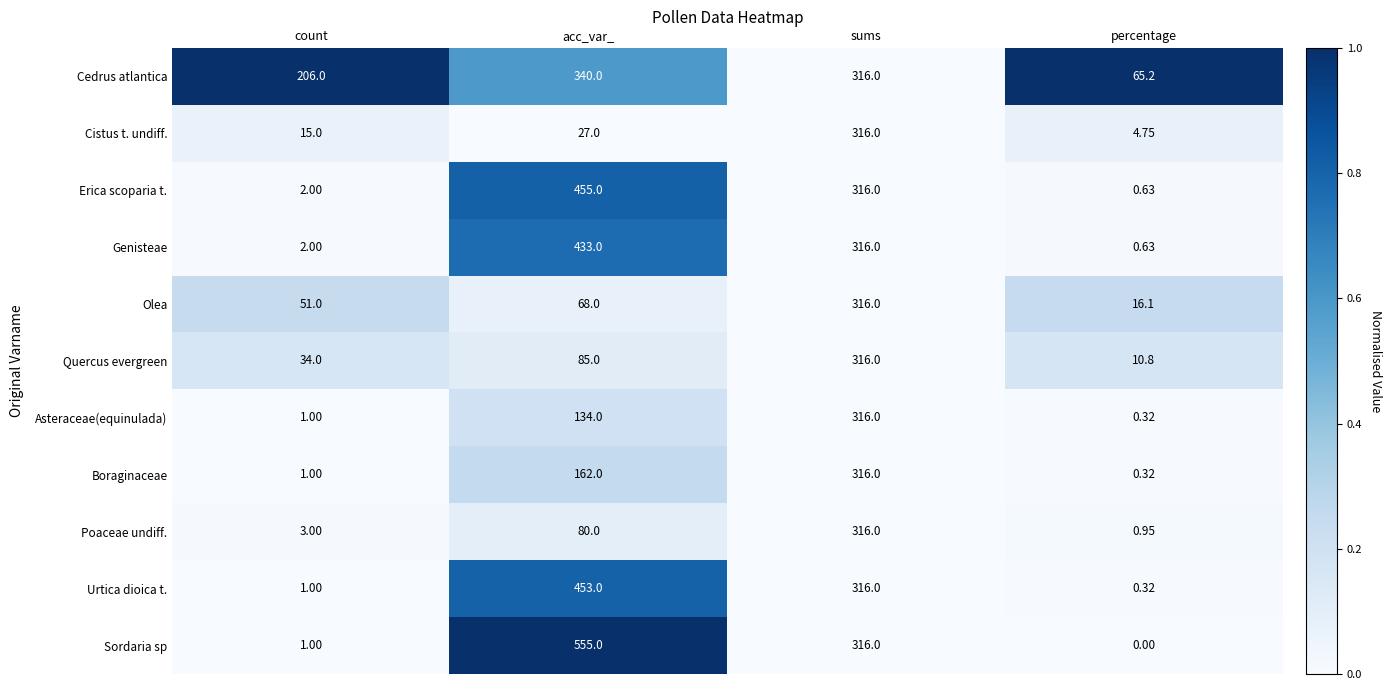

At which label is Erica scoparia t. closest to 227?

sums